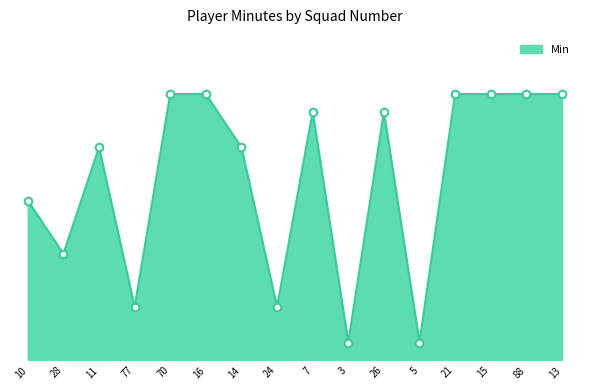

Between 16 and 7, which is larger?

16